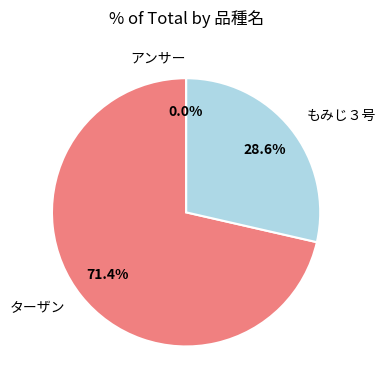

Rank the categories by value from lowest to highest.

アンサー, もみじ３号, ターザン